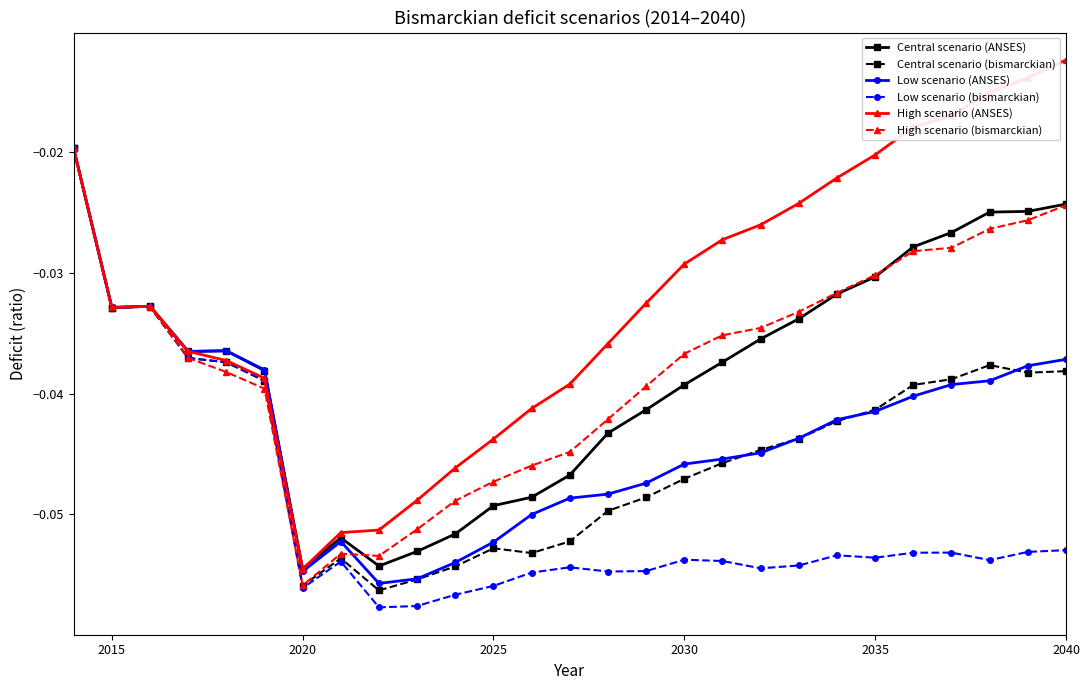

Does the chart have visible grid lines?

No